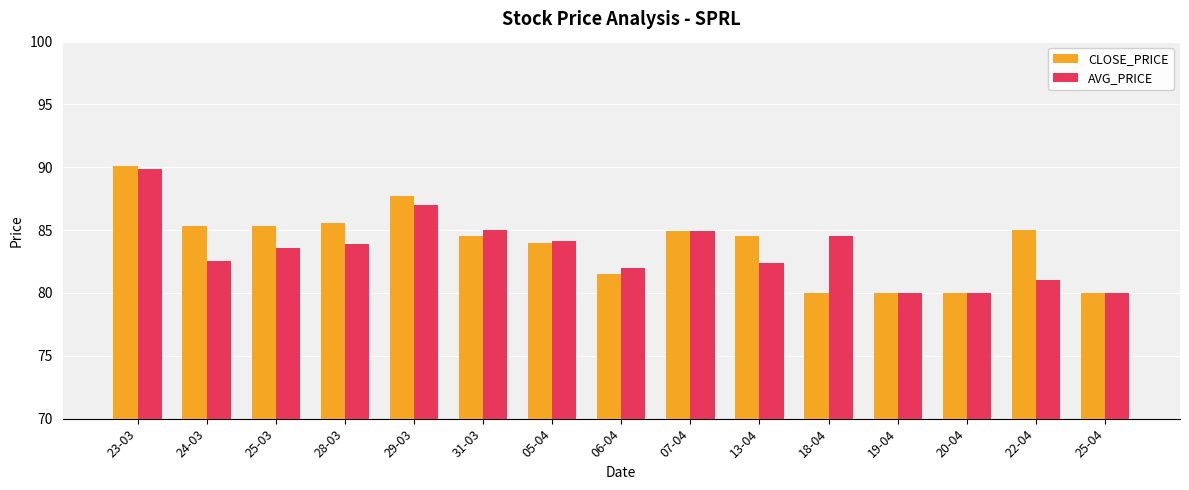

True or false: AVG_PRICE has a value of 21.1 at 20-04.

False